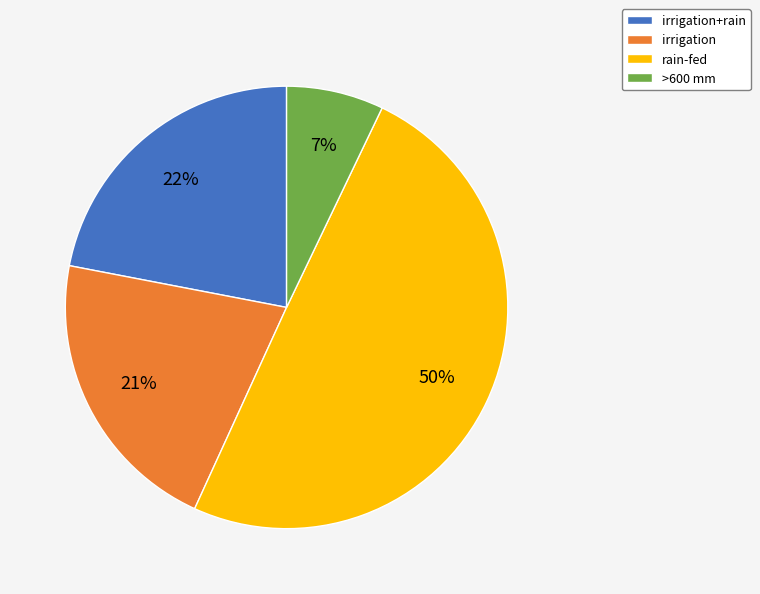

Is the sum of >600 mm and rain-fed greater than half?

Yes